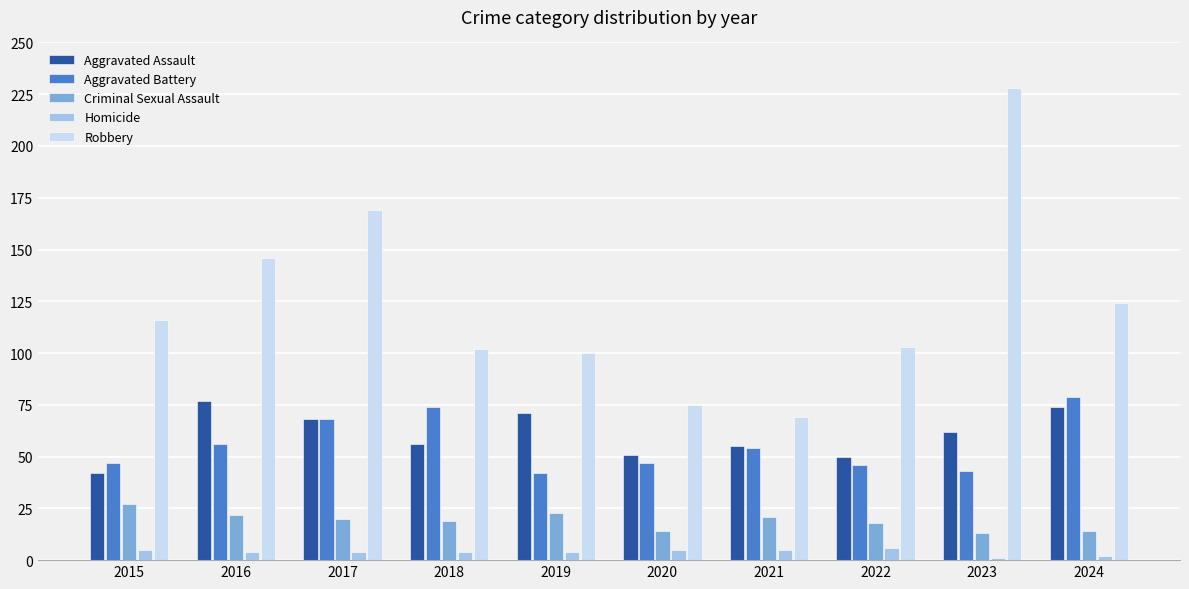

Which series has the largest range (max minus min)?

Robbery